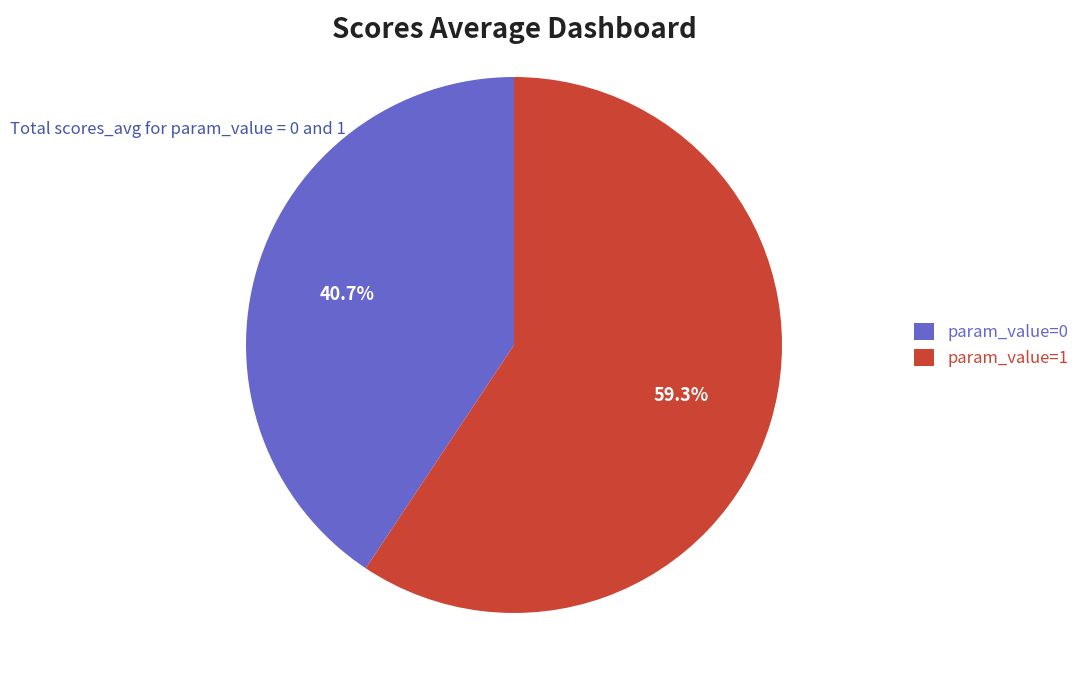

Which slice is the largest?

param_value=1